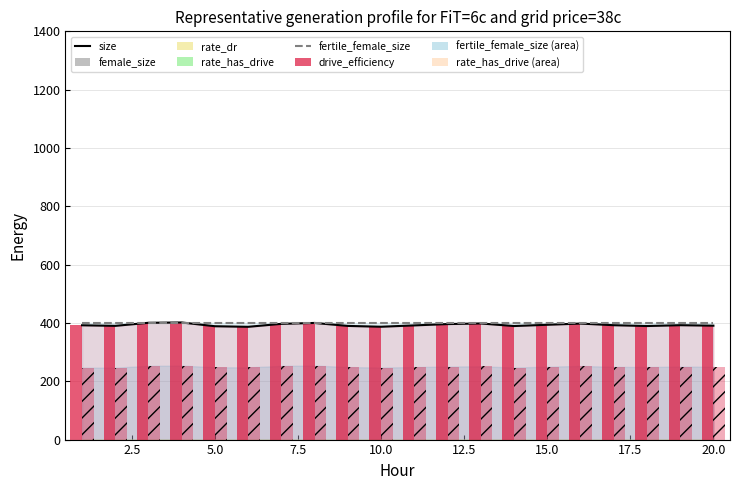

True or false: fertile_female_size (line) has a value of 672.3 at 13.

False